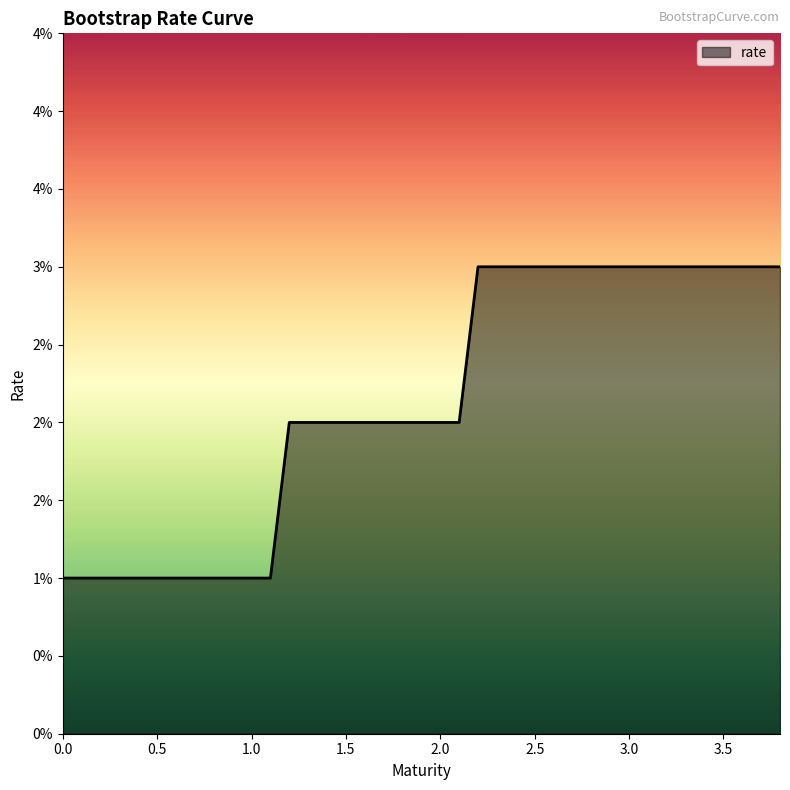

Rank the categories by value from highest to lowest.

2.2, 2.3, 2.4, 2.5, 2.6, 2.7, 2.8, 2.9, 3.0, 3.1, 3.2, 3.3, 3.4, 3.5, 3.6, 3.7, 3.8, 1.2, 1.3, 1.4, 1.5, 1.6, 1.7, 1.8, 1.9, 2.0, 2.1, 0.0, 0.1, 0.2, 0.3, 0.4, 0.5, 0.6, 0.7, 0.8, 0.9, 1.0, 1.1